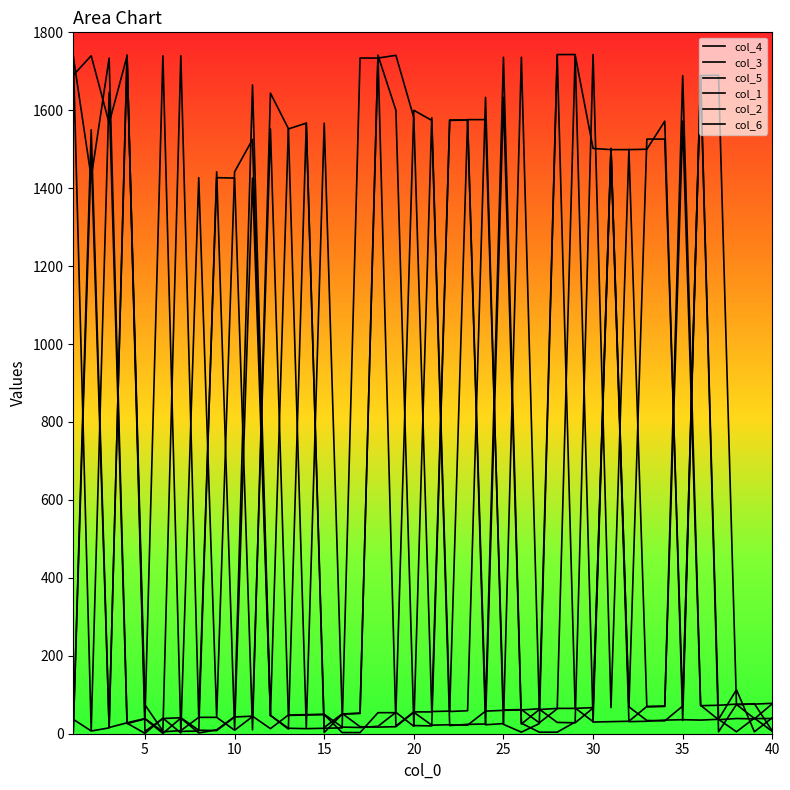

At how many categories does at least one series exceed 508?

34